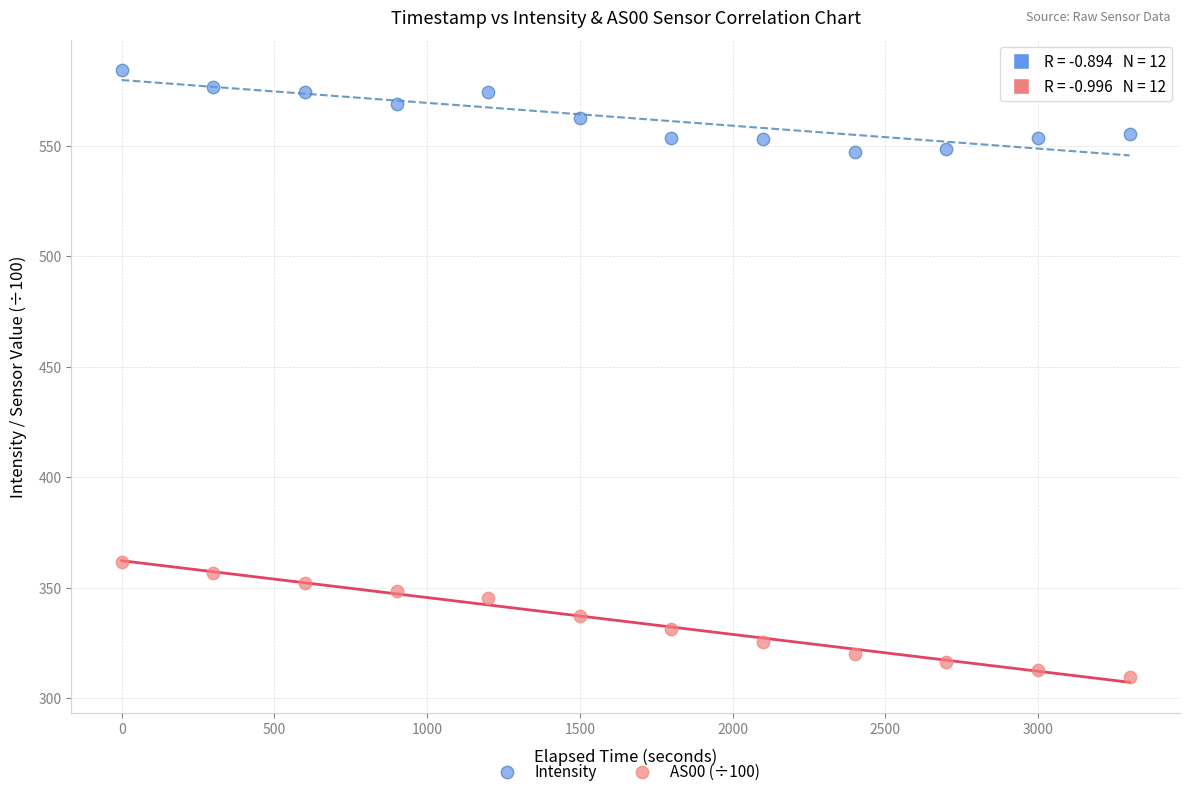

Across all data points, what is the range of Y values (max minus min)?

274.7